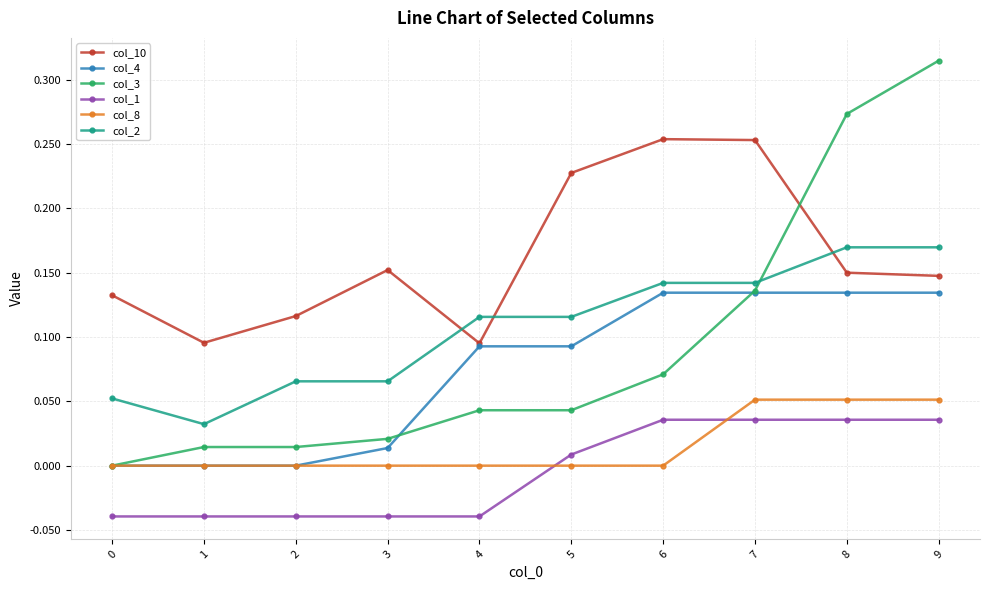

Rank the series at 8 from lowest to highest value.

col_1, col_8, col_4, col_10, col_2, col_3